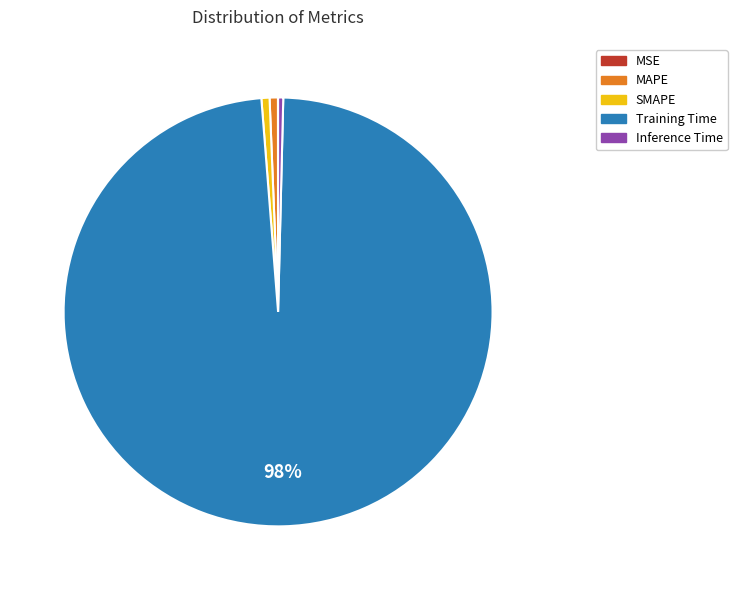

Does Inference Time represent more than half of the total?

No